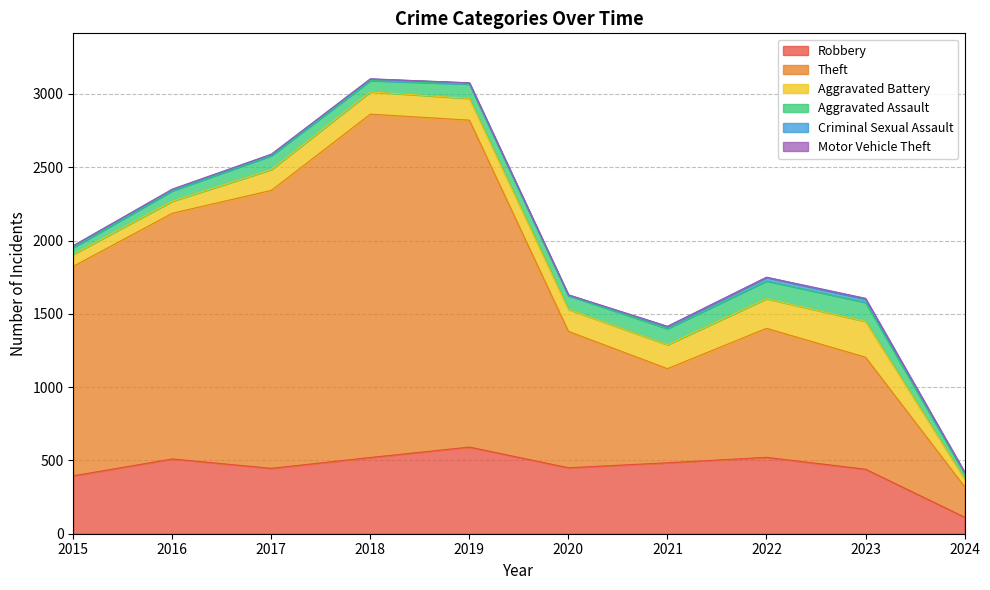

Which category has the highest value across all series?

2018